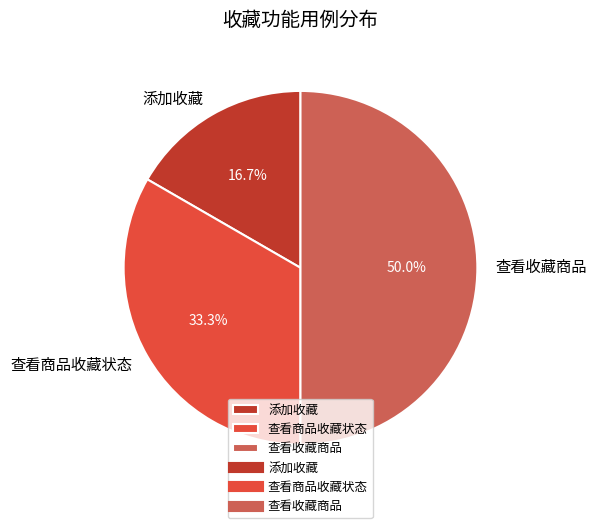

How many segments does this pie chart have?

3